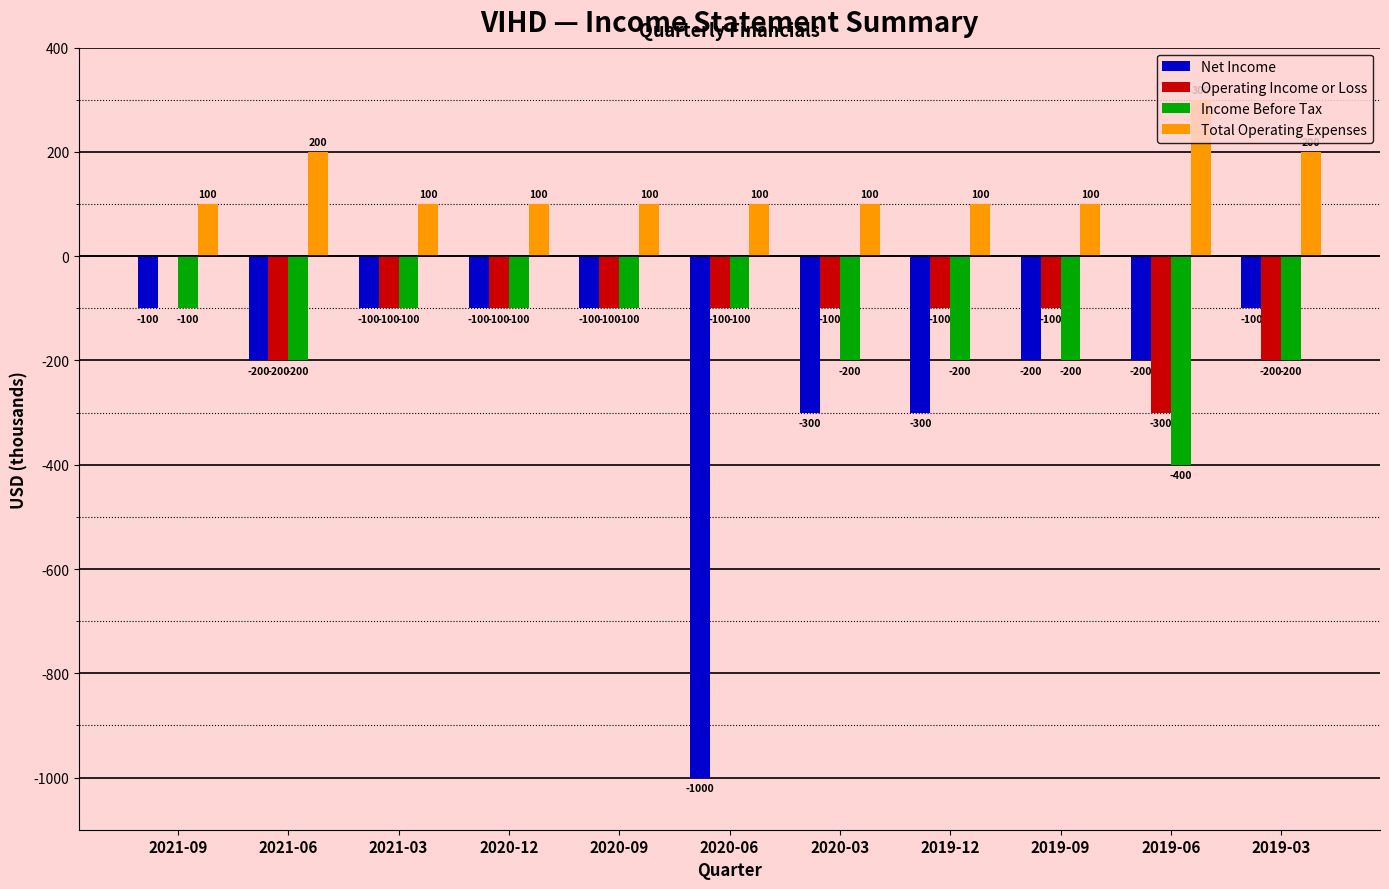

How many groups of bars are there?

11